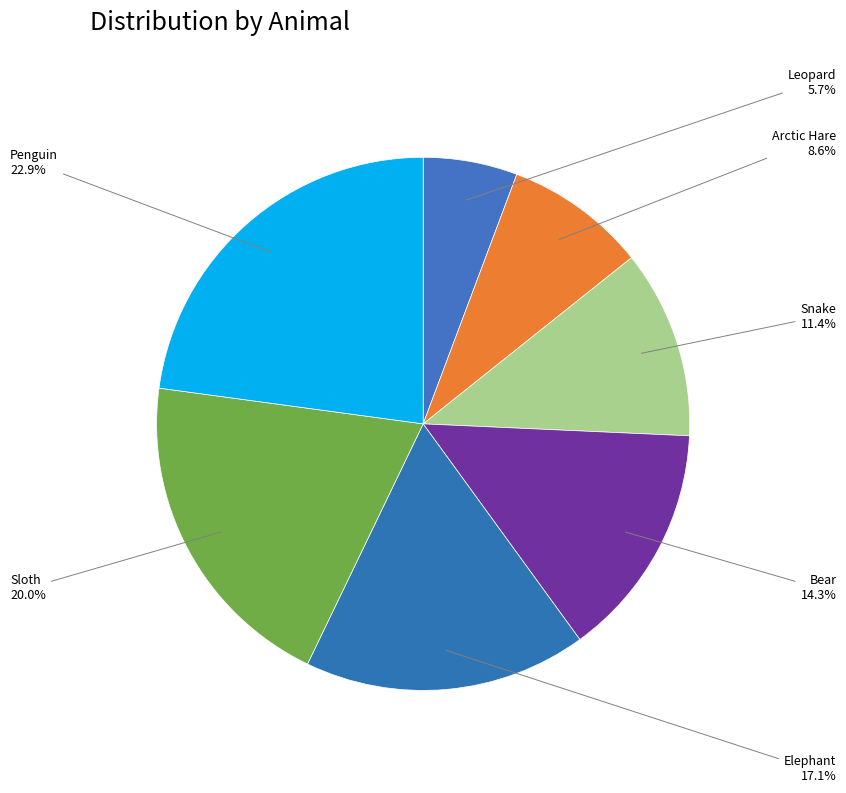

Rank the categories by value from lowest to highest.

Leopard, Arctic Hare, Snake, Bear, Elephant, Sloth, Penguin